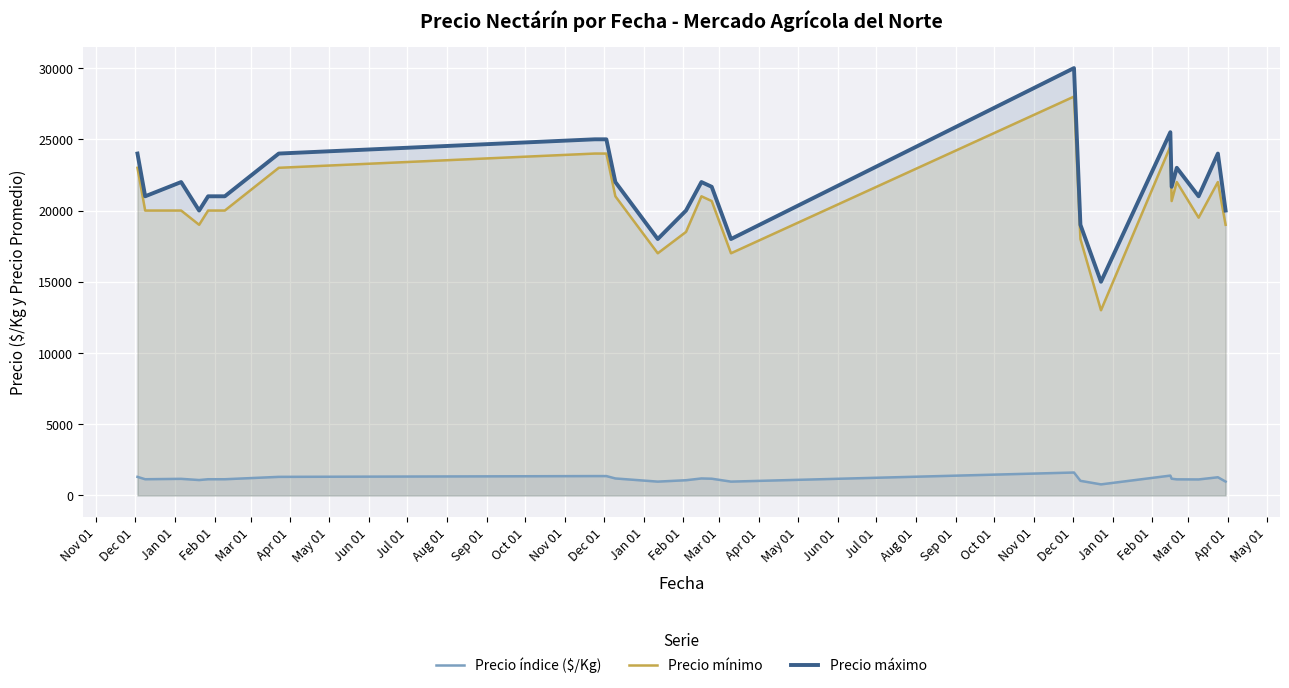

What is the difference between the maximum and minimum values in the Precio mínimo series?

15000.0